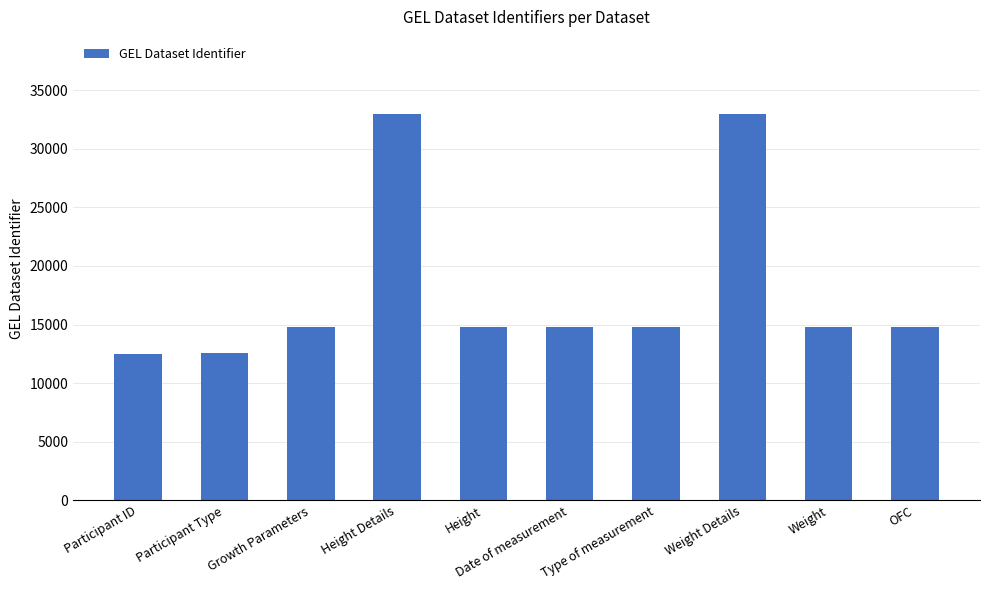

Read the value at Weight.

14760.2